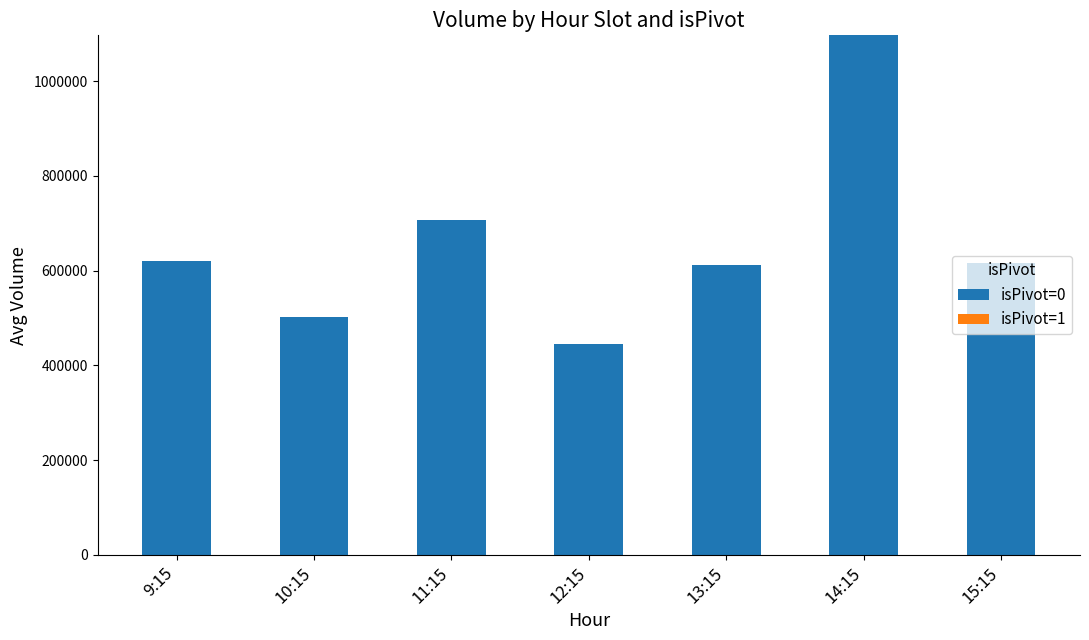

How many bars are there in total?

7